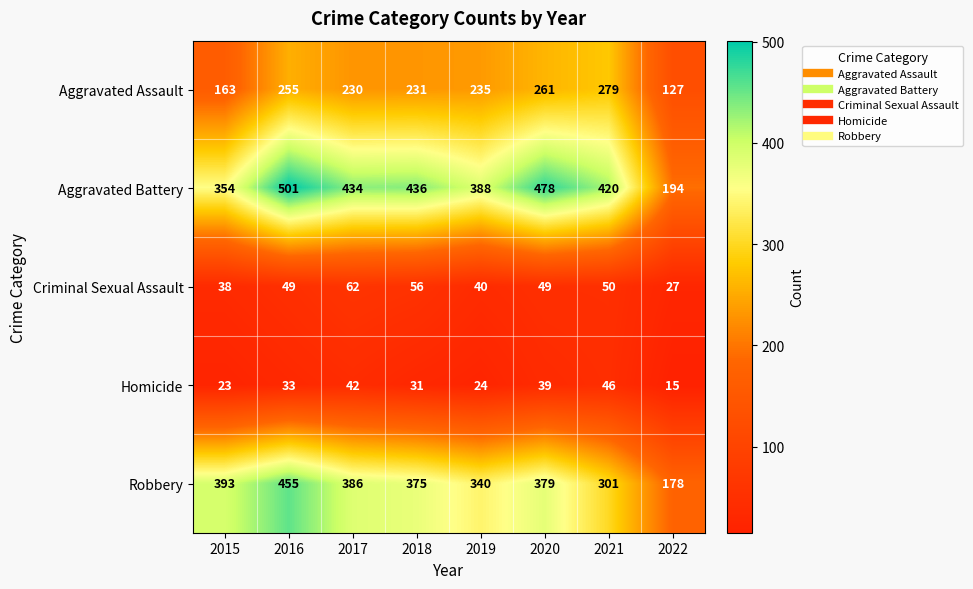

True or false: Robbery has a value of 206 at 2017.

False